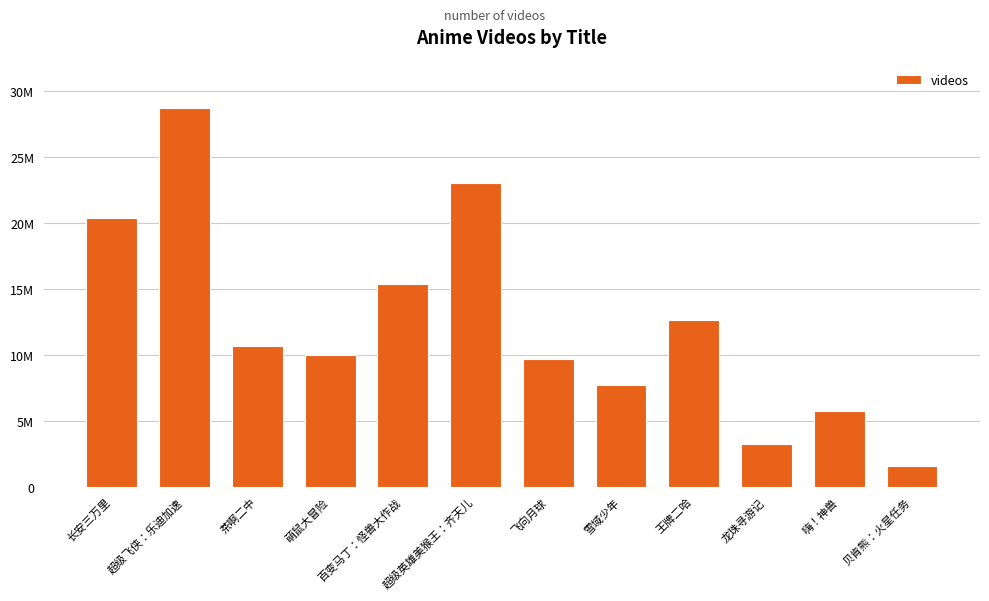

What is the label of the 9th bar from the right?

萌鼠大冒险